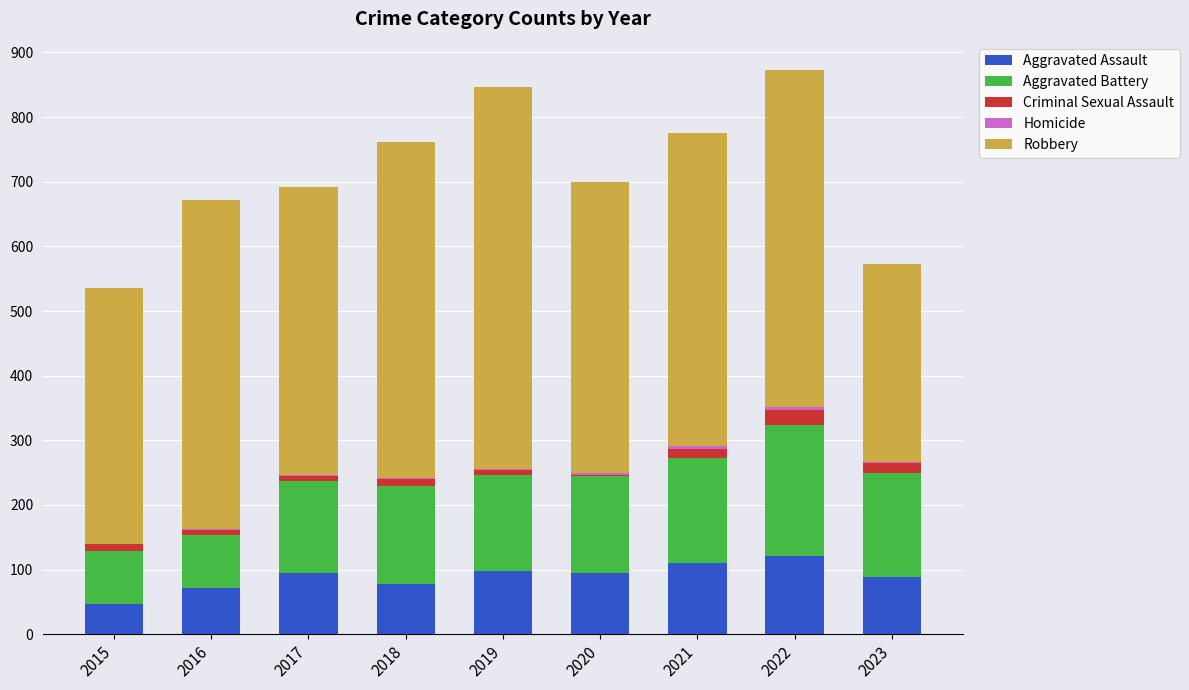

What is the maximum value for Aggravated Assault?

121